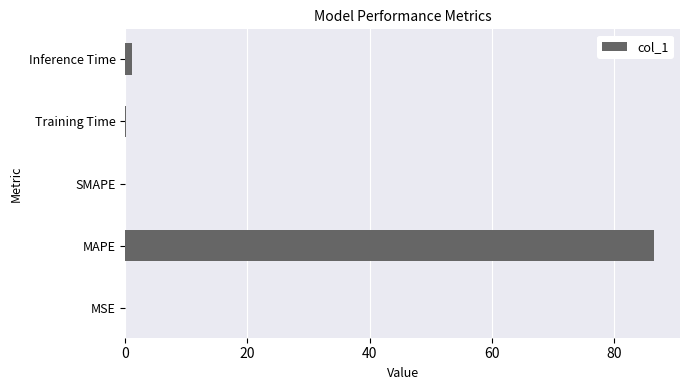

Which label corresponds to the largest value in the chart?

MAPE